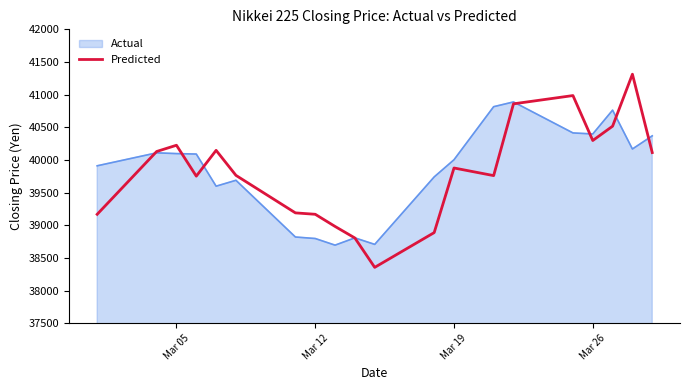

What is the greatest value displayed?

41313.0